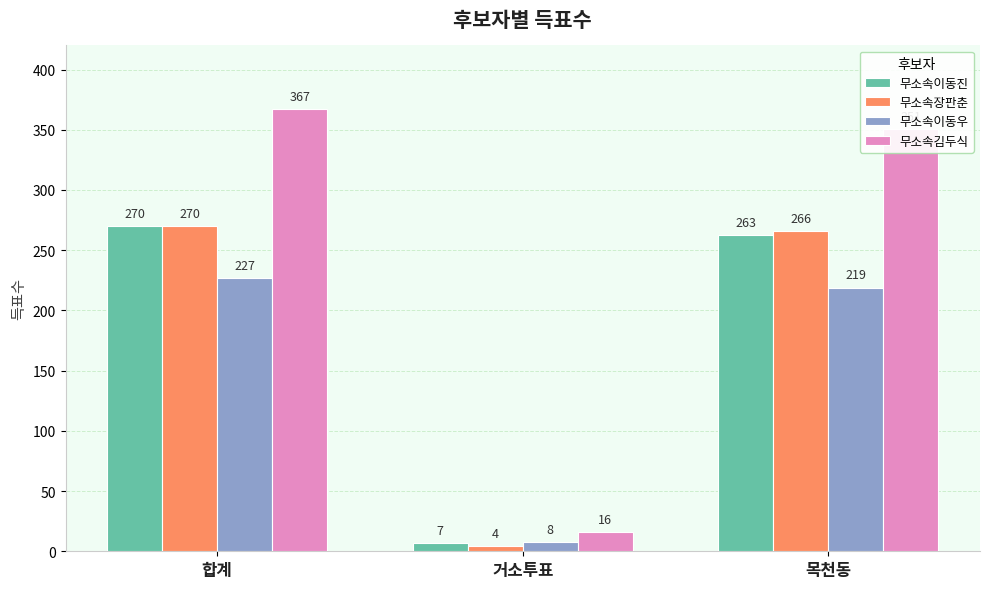

Does the chart contain any negative values?

No